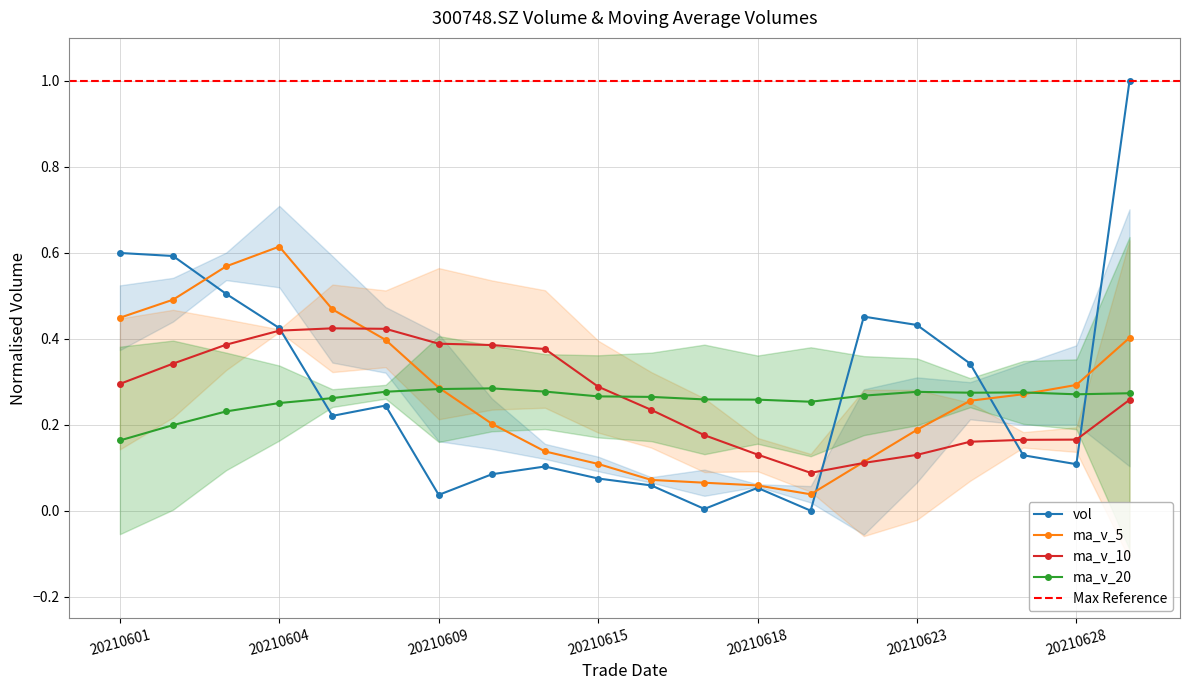

Reading left to right, transcribe all the data shown in this chart.

vol: 20210601=0.6	20210602=0.6	20210603=0.5	20210604=0.4	20210607=0.2	20210608=0.2	20210609=0.0	20210610=0.1	20210611=0.1	20210615=0.1	20210616=0.1	20210617=0.0	20210618=0.1	20210621=0.0	20210622=0.5	20210623=0.4	20210624=0.3	20210625=0.1	20210628=0.1	20210629=1.0
ma_v_5: 20210601=0.4	20210602=0.5	20210603=0.6	20210604=0.6	20210607=0.5	20210608=0.4	20210609=0.3	20210610=0.2	20210611=0.1	20210615=0.1	20210616=0.1	20210617=0.1	20210618=0.1	20210621=0.0	20210622=0.1	20210623=0.2	20210624=0.3	20210625=0.3	20210628=0.3	20210629=0.4
ma_v_10: 20210601=0.3	20210602=0.3	20210603=0.4	20210604=0.4	20210607=0.4	20210608=0.4	20210609=0.4	20210610=0.4	20210611=0.4	20210615=0.3	20210616=0.2	20210617=0.2	20210618=0.1	20210621=0.1	20210622=0.1	20210623=0.1	20210624=0.2	20210625=0.2	20210628=0.2	20210629=0.3
ma_v_20: 20210601=0.2	20210602=0.2	20210603=0.2	20210604=0.3	20210607=0.3	20210608=0.3	20210609=0.3	20210610=0.3	20210611=0.3	20210615=0.3	20210616=0.3	20210617=0.3	20210618=0.3	20210621=0.3	20210622=0.3	20210623=0.3	20210624=0.3	20210625=0.3	20210628=0.3	20210629=0.3